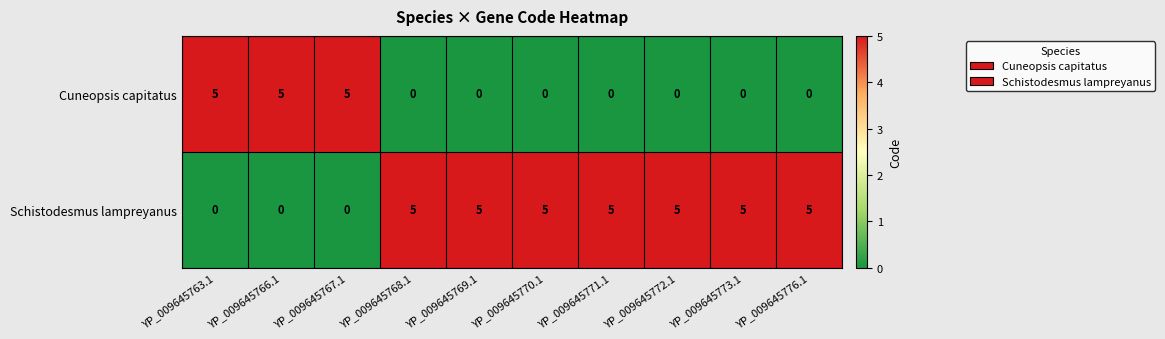

What is the difference between the highest and lowest values at YP_009645773.1?

5